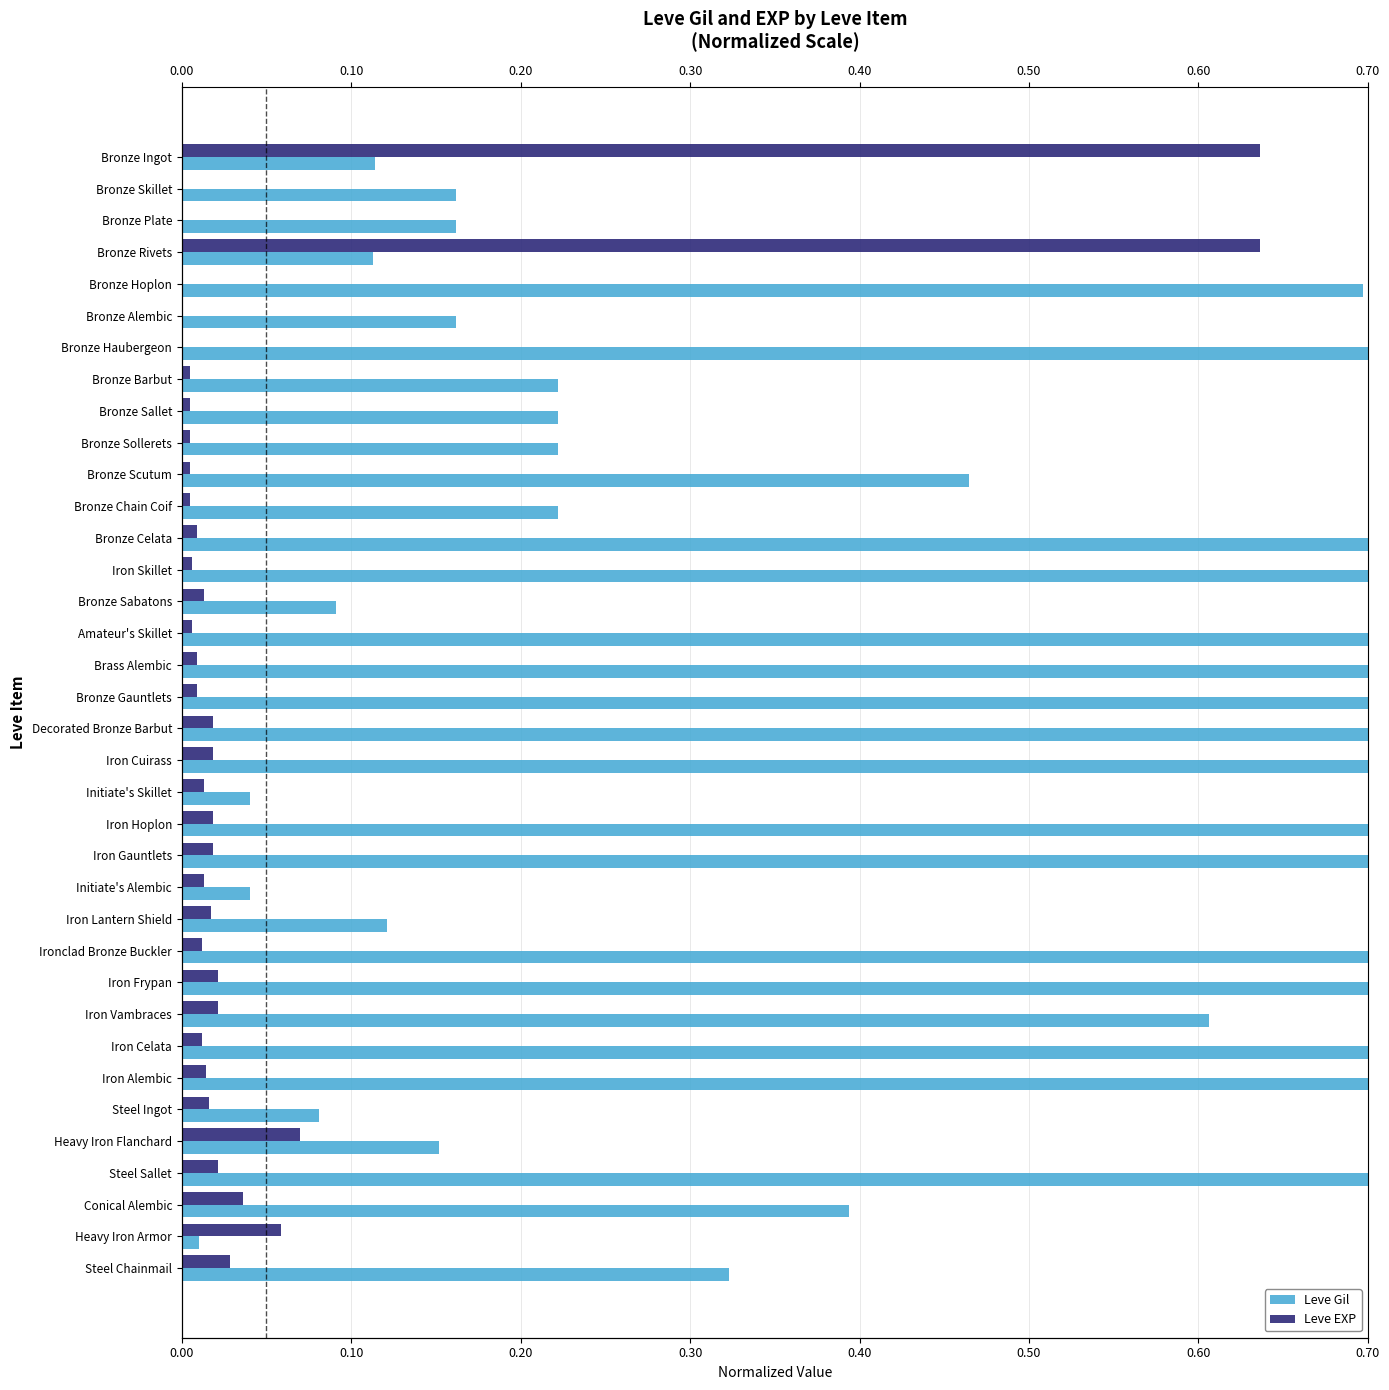

Are the bars grouped side by side (vs. stacked)?

Yes